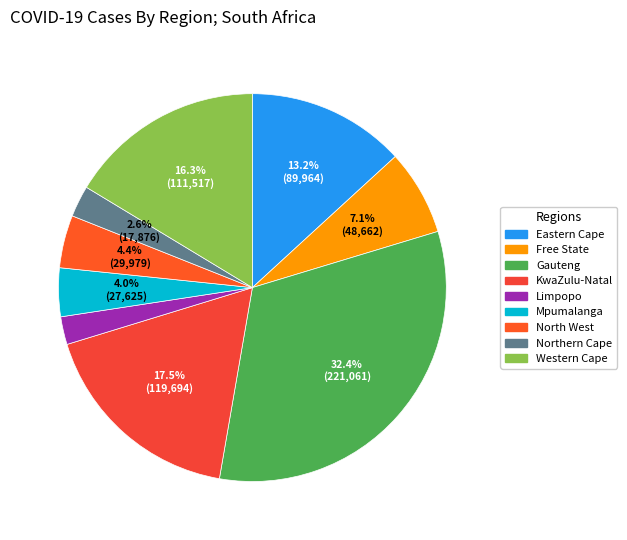

Which slice is the largest?

Gauteng